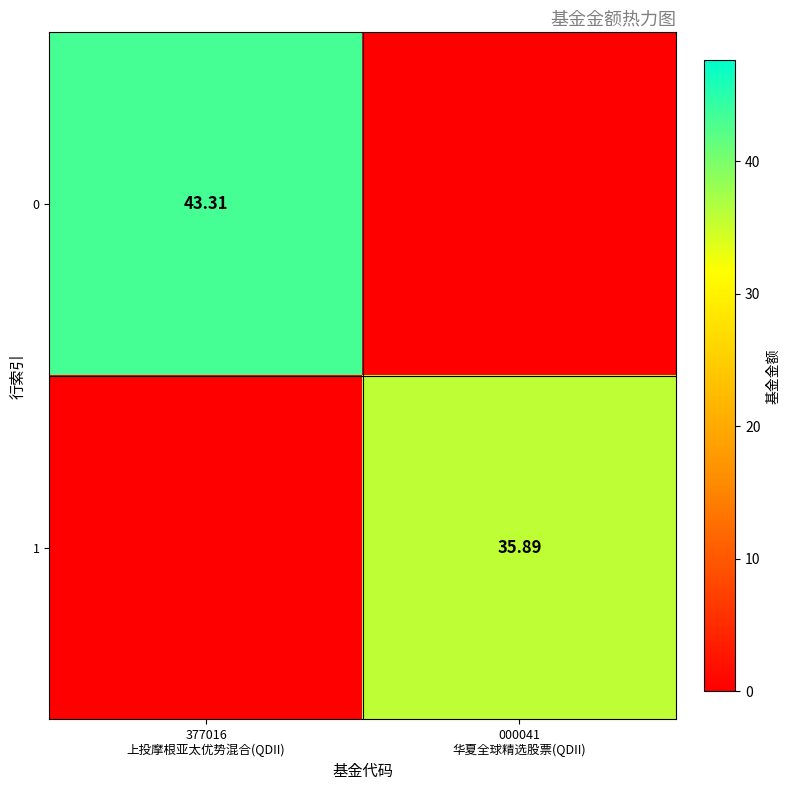

What is the total value across all series at 000041
华夏全球精选股票(QDII)?

35.9